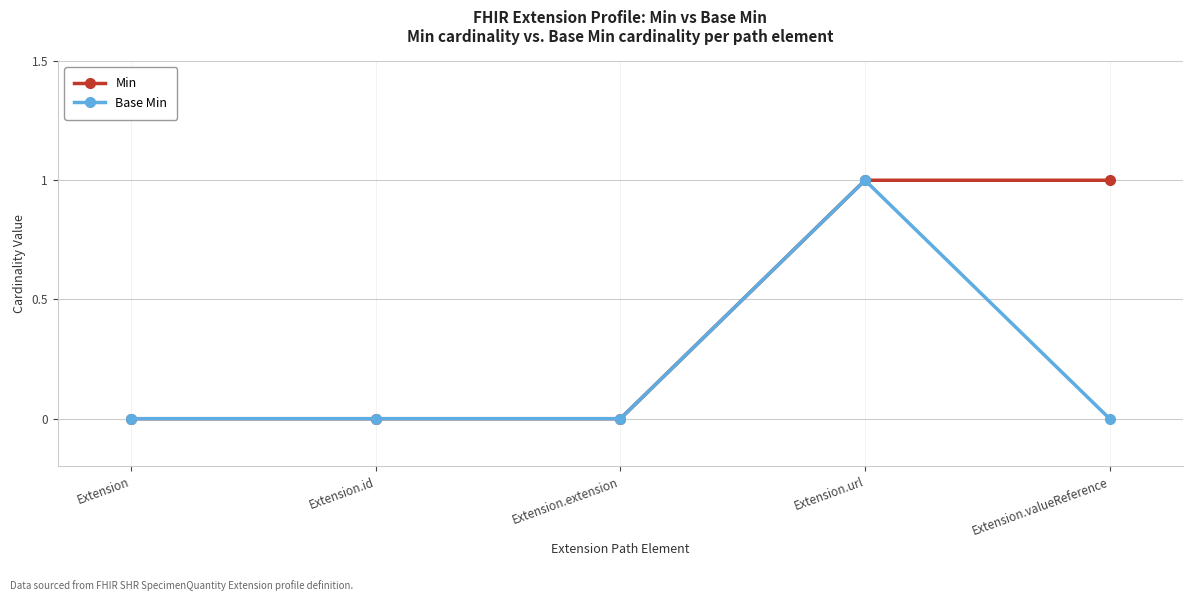

What is the maximum value shown in the chart?

1